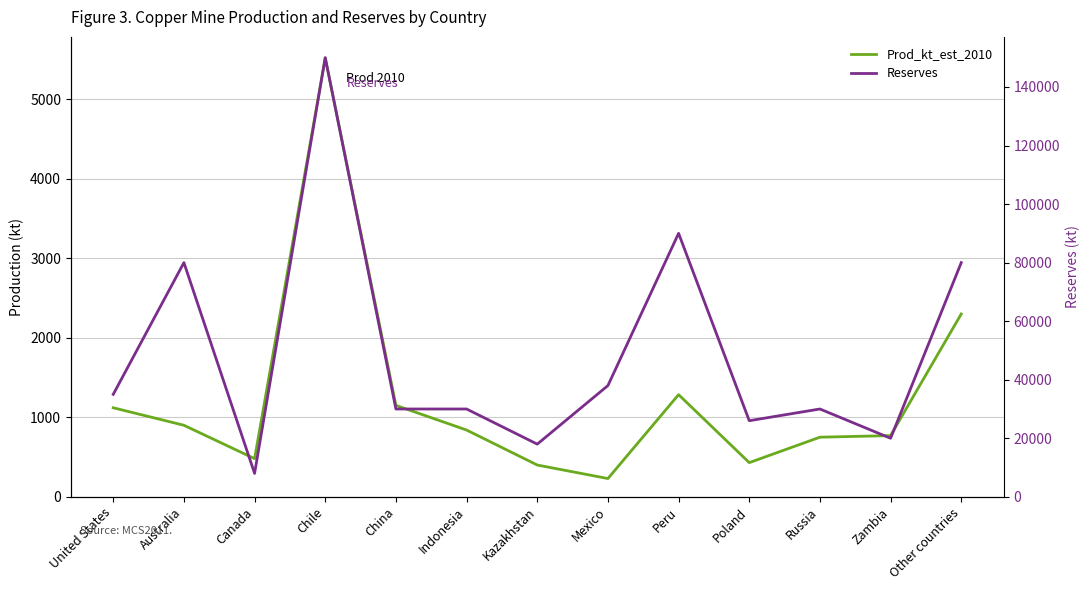

At Zambia, list the series in order from smallest to largest.

Prod_kt_est_2010, Reserves